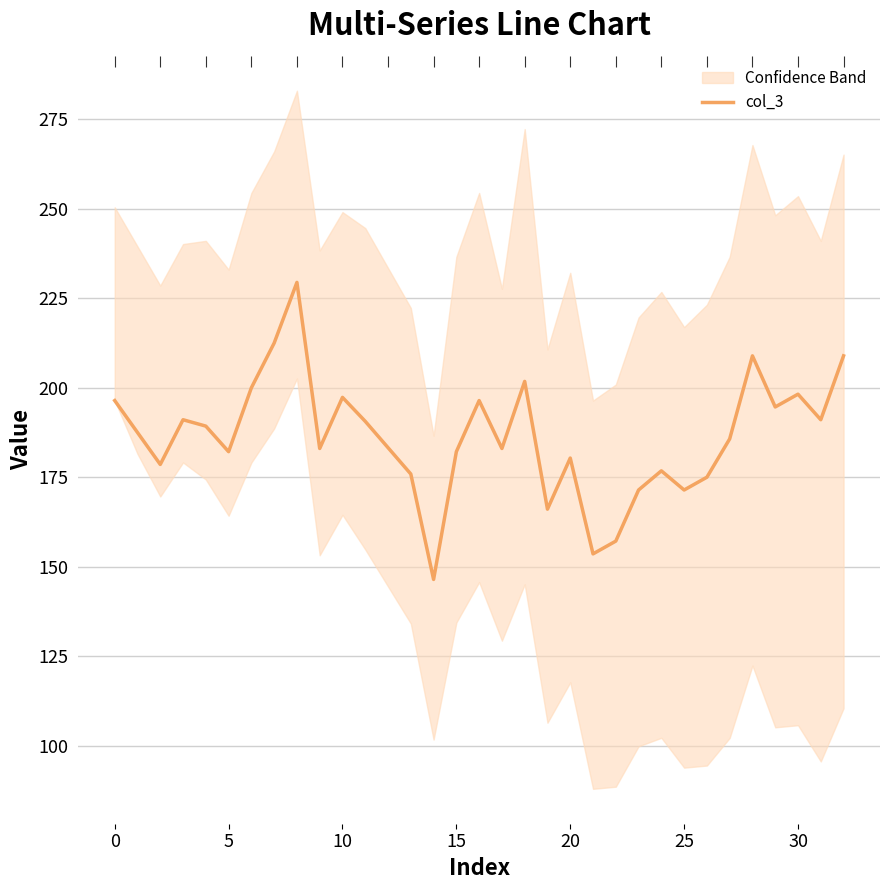

The value at 0 is 306.9. True or false?

False